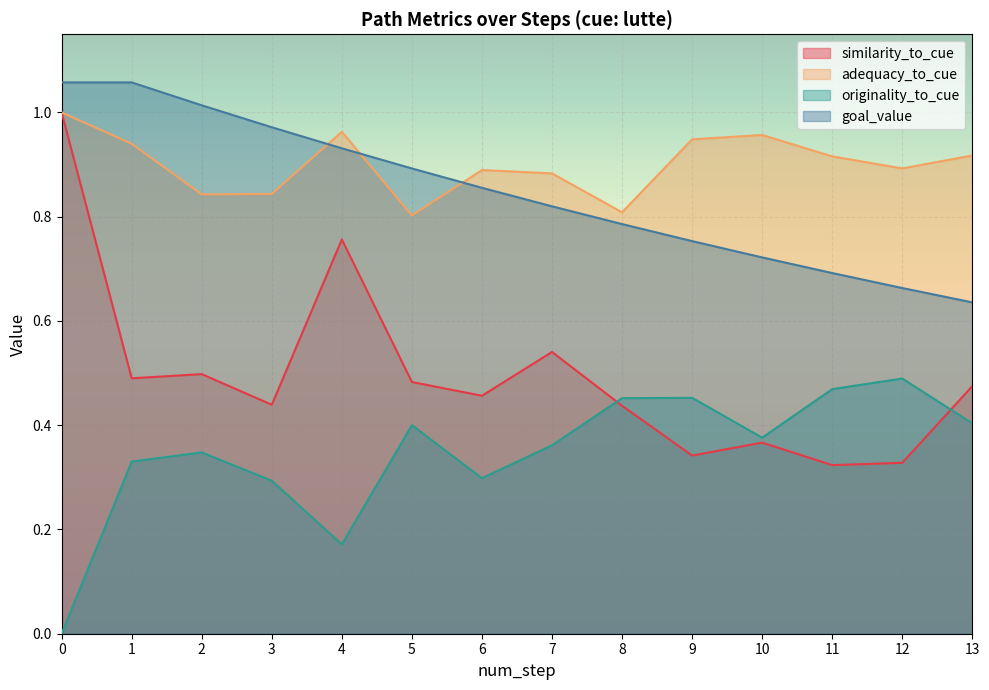

True or false: goal_value and originality_to_cue cross at least once.

False